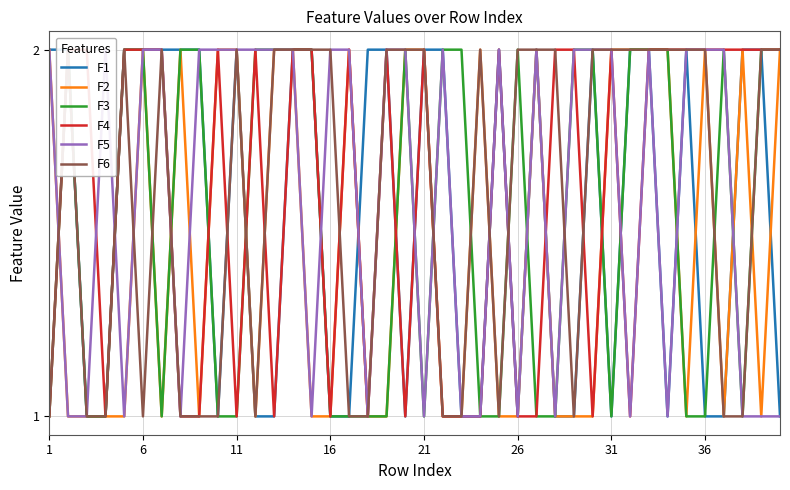

Is it true that F2 equals 1 at 16?

True